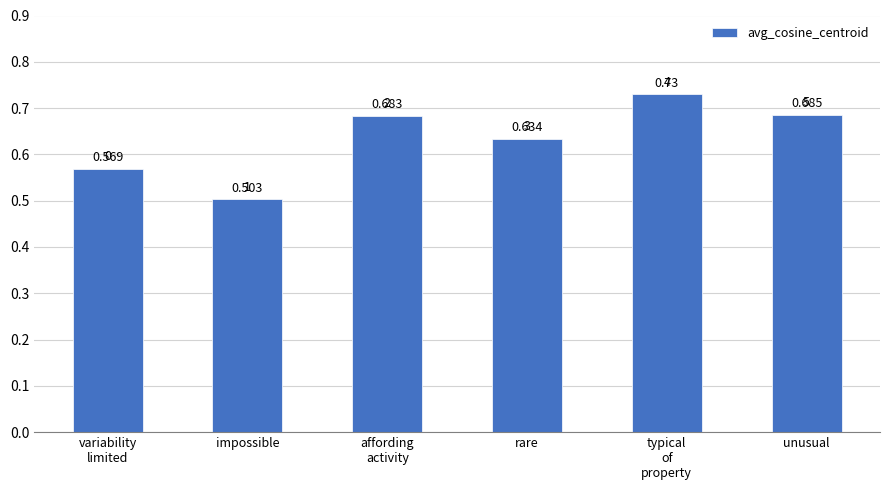

At which label is the value closest to 0?

impossible